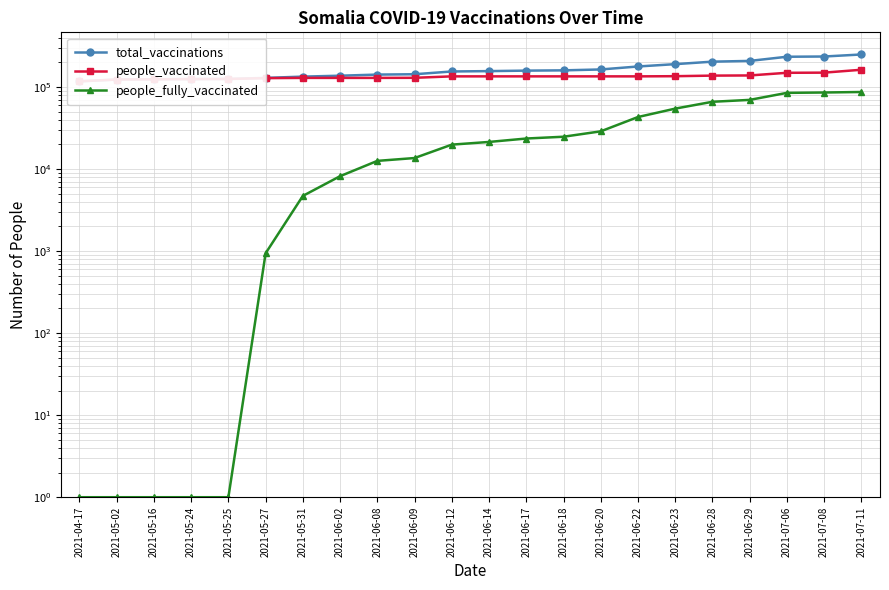

Between 2021-07-11 and 2021-06-02, which is larger?

2021-07-11